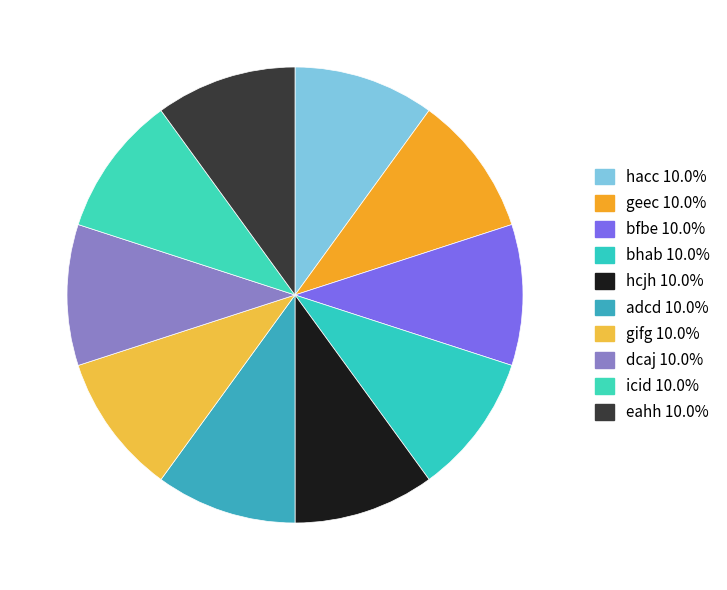

What is the smallest slice in the pie chart?

hacc